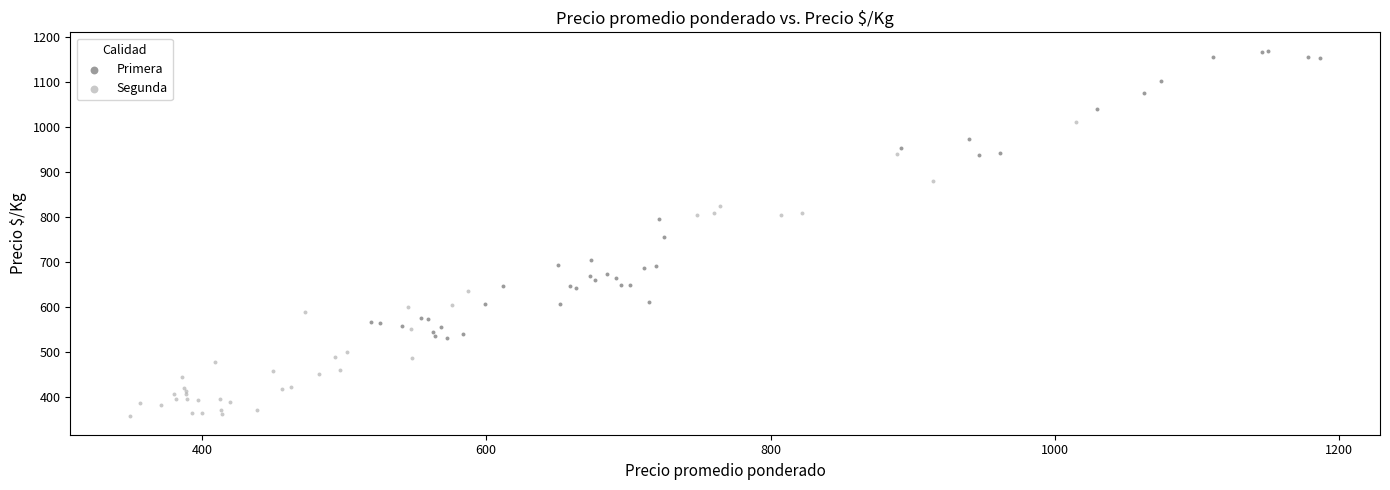

What are all the series names shown in the legend?

Primera, Segunda